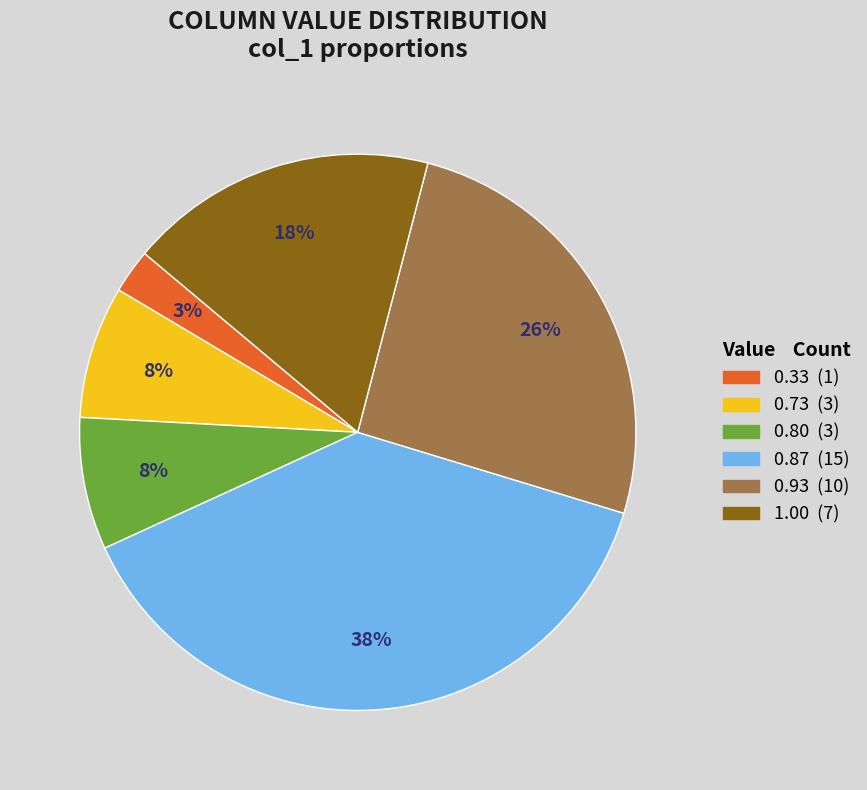

Is there any slice that represents more than half of the pie?

No